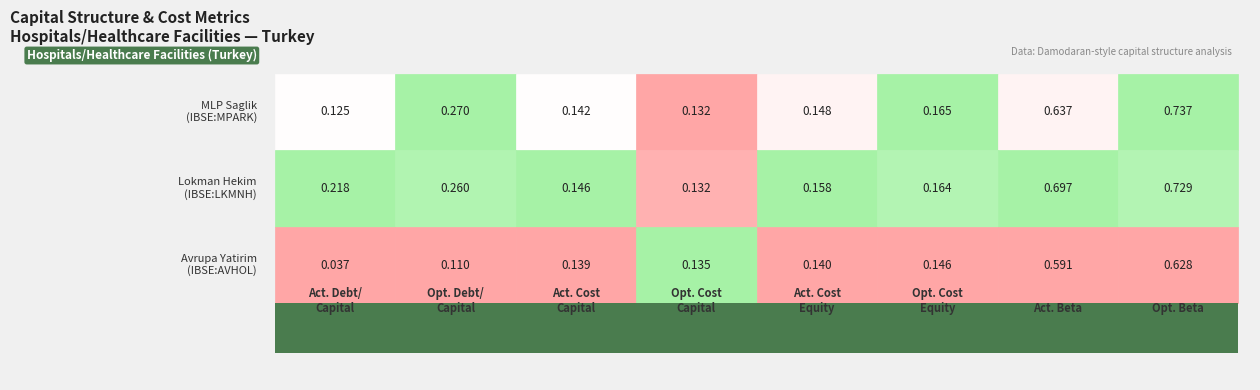

Is it true that actual_cost_equity equals 0.1 at Avrupa Yatirim
(IBSE:AVHOL)?

True